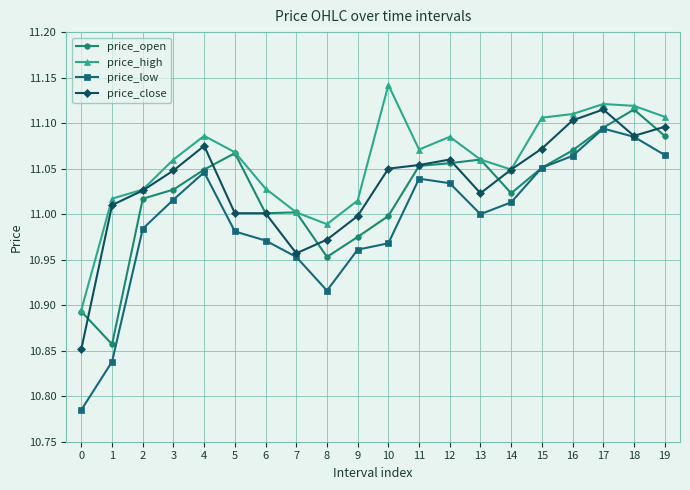

Rank the series at 10 from lowest to highest value.

price_low, price_open, price_close, price_high